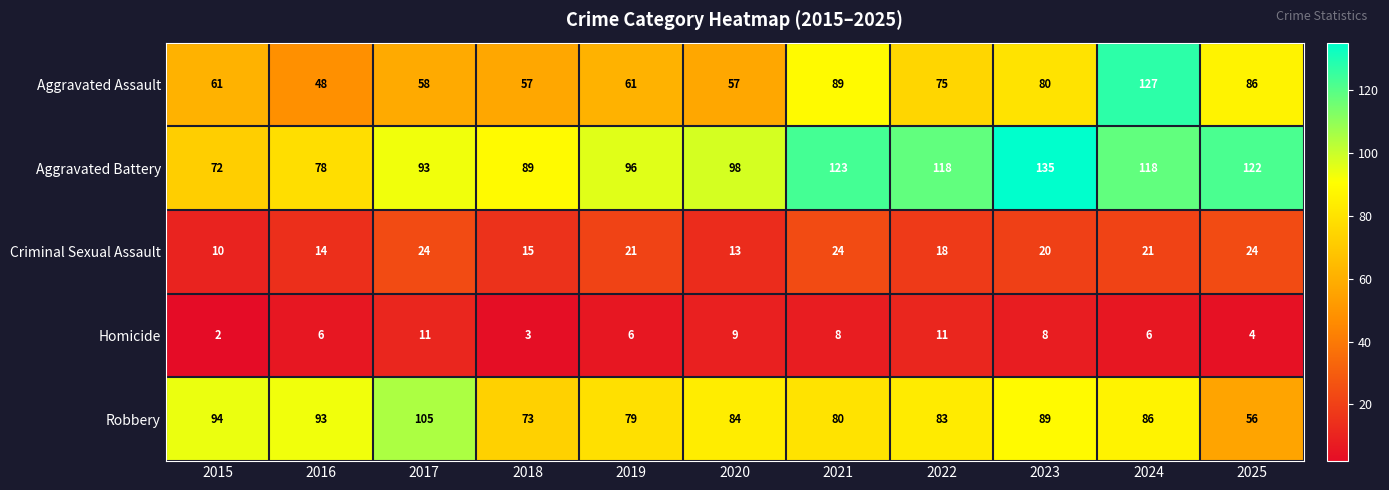

Which category has the lowest value across all series?

2015